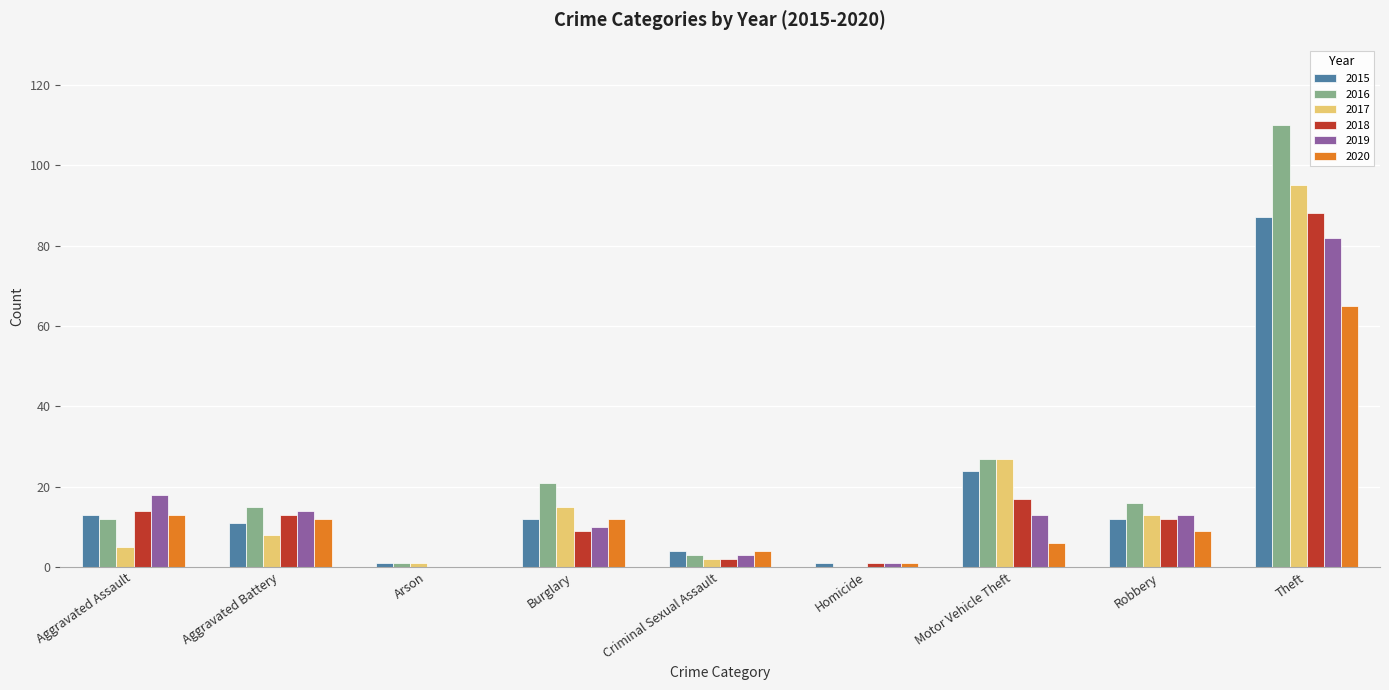

How many categories are shown in the chart?

9